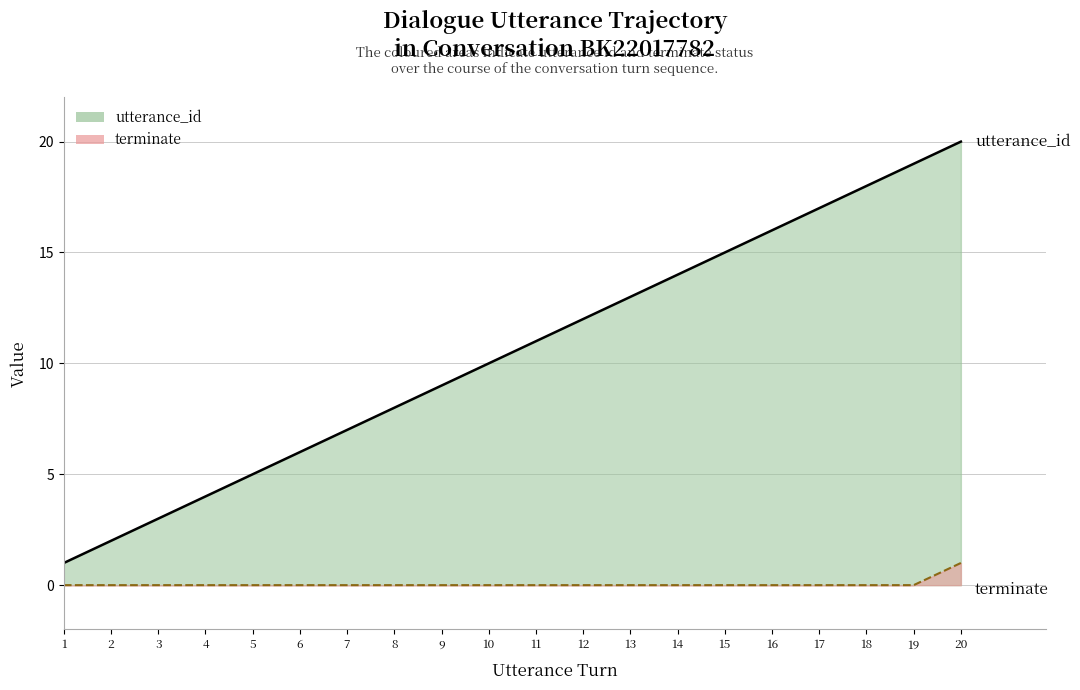

What is the maximum value shown in the chart?

20